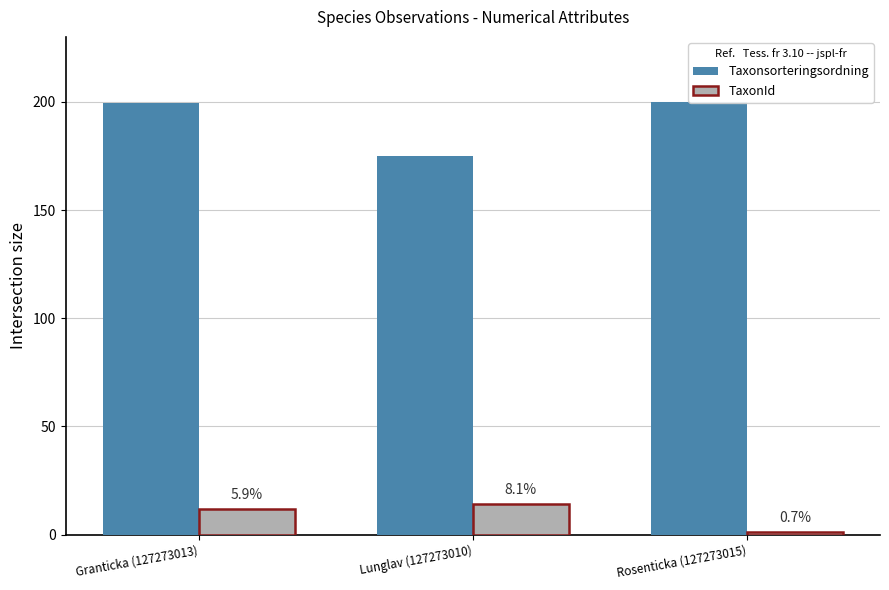

Which category has the highest value in the Taxonsorteringsordning series?

Rosenticka (127273015)